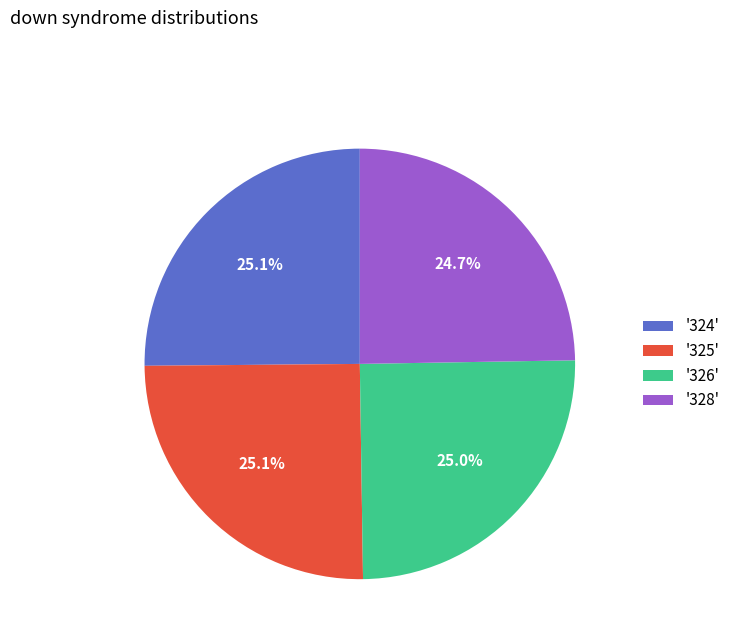

Is there a majority slice in this chart?

No